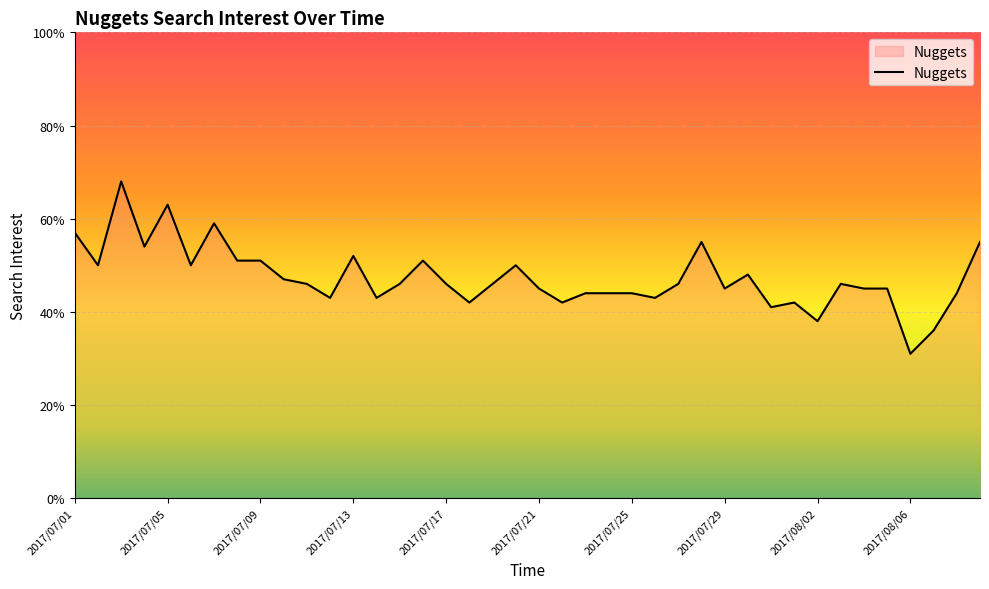

What is the minimum value shown in the chart?

31